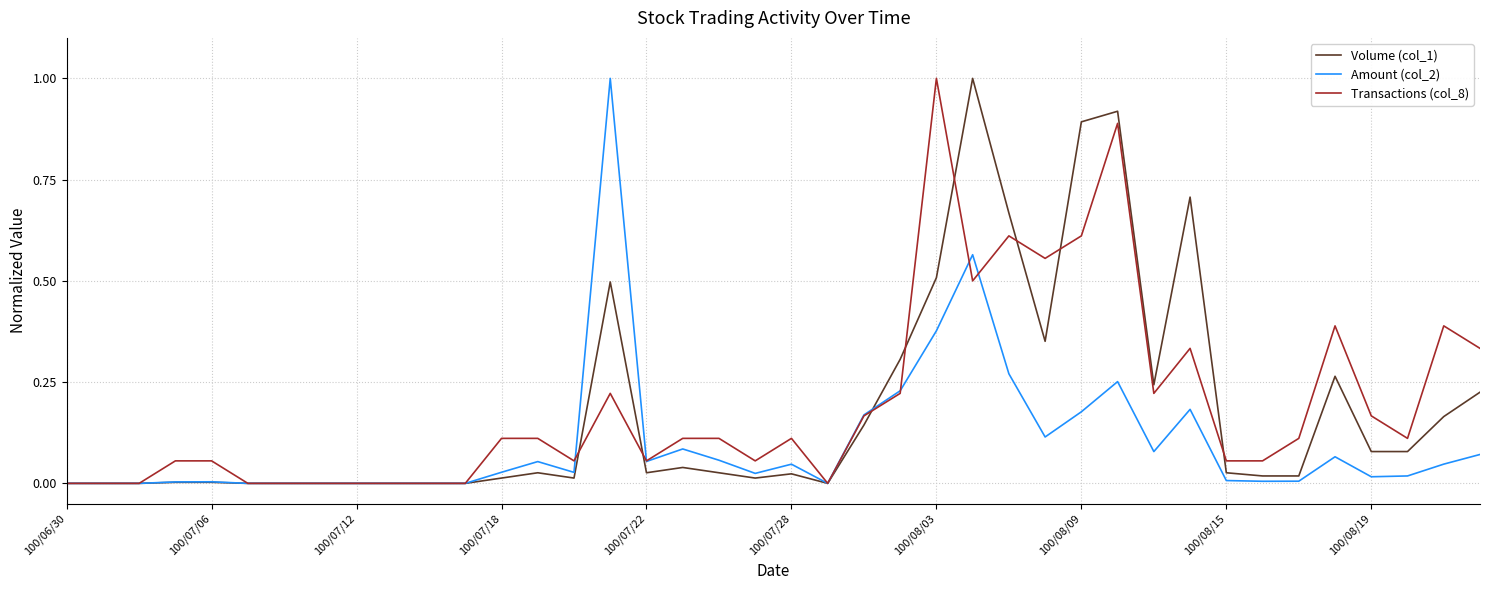

What is the greatest value displayed?

1.0